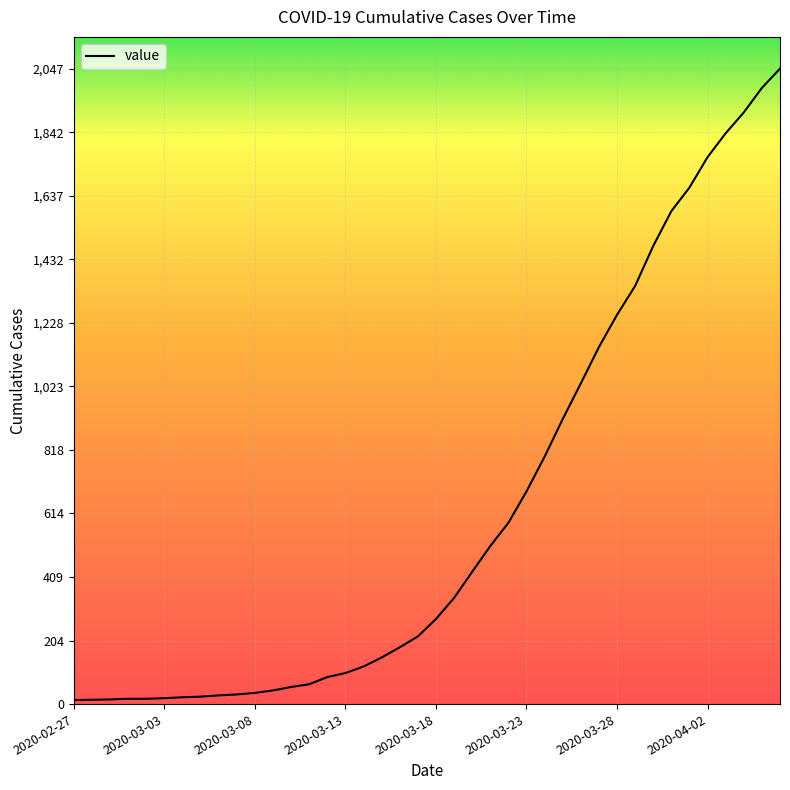

What is the maximum value shown in the chart?

2047